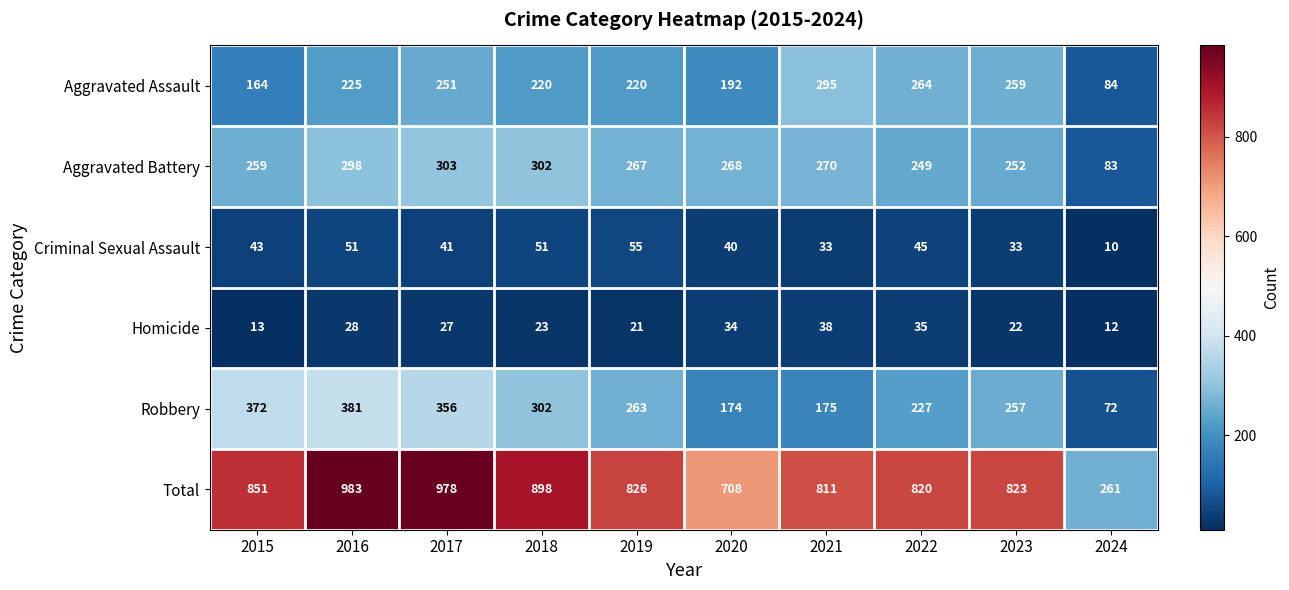

Where does the Homicide series first go above 27?

2016